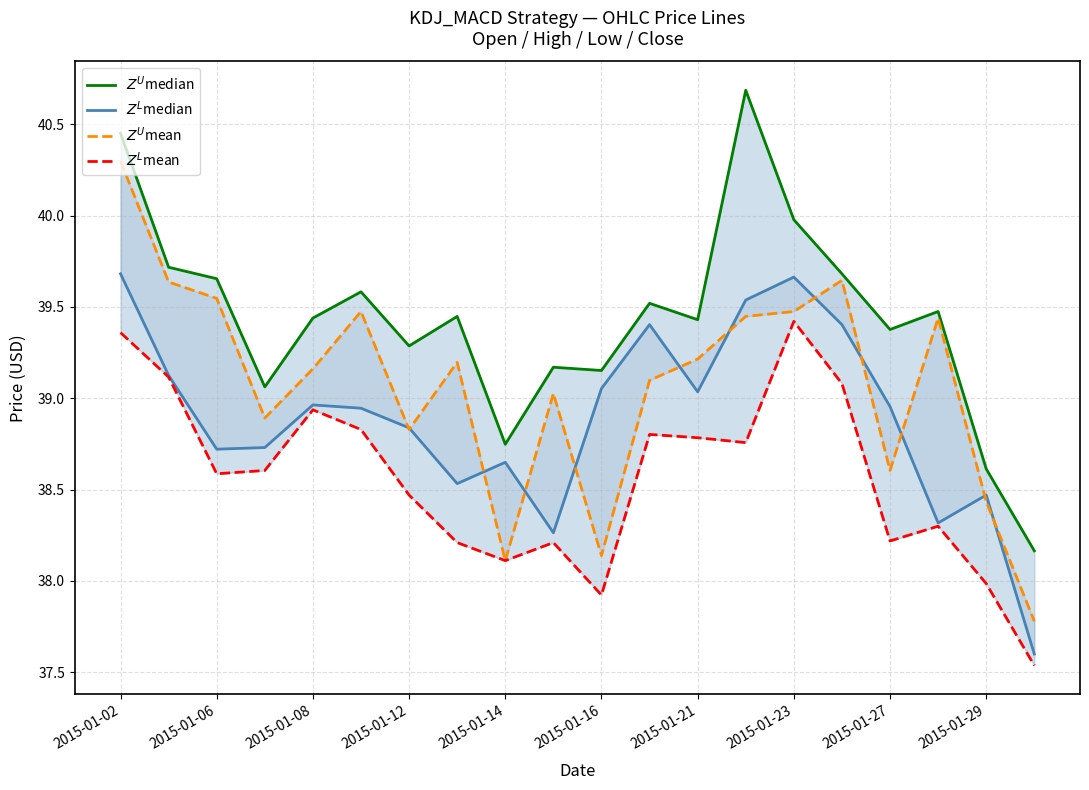

How many interior local peaks does the $Z^U$median series have?

6